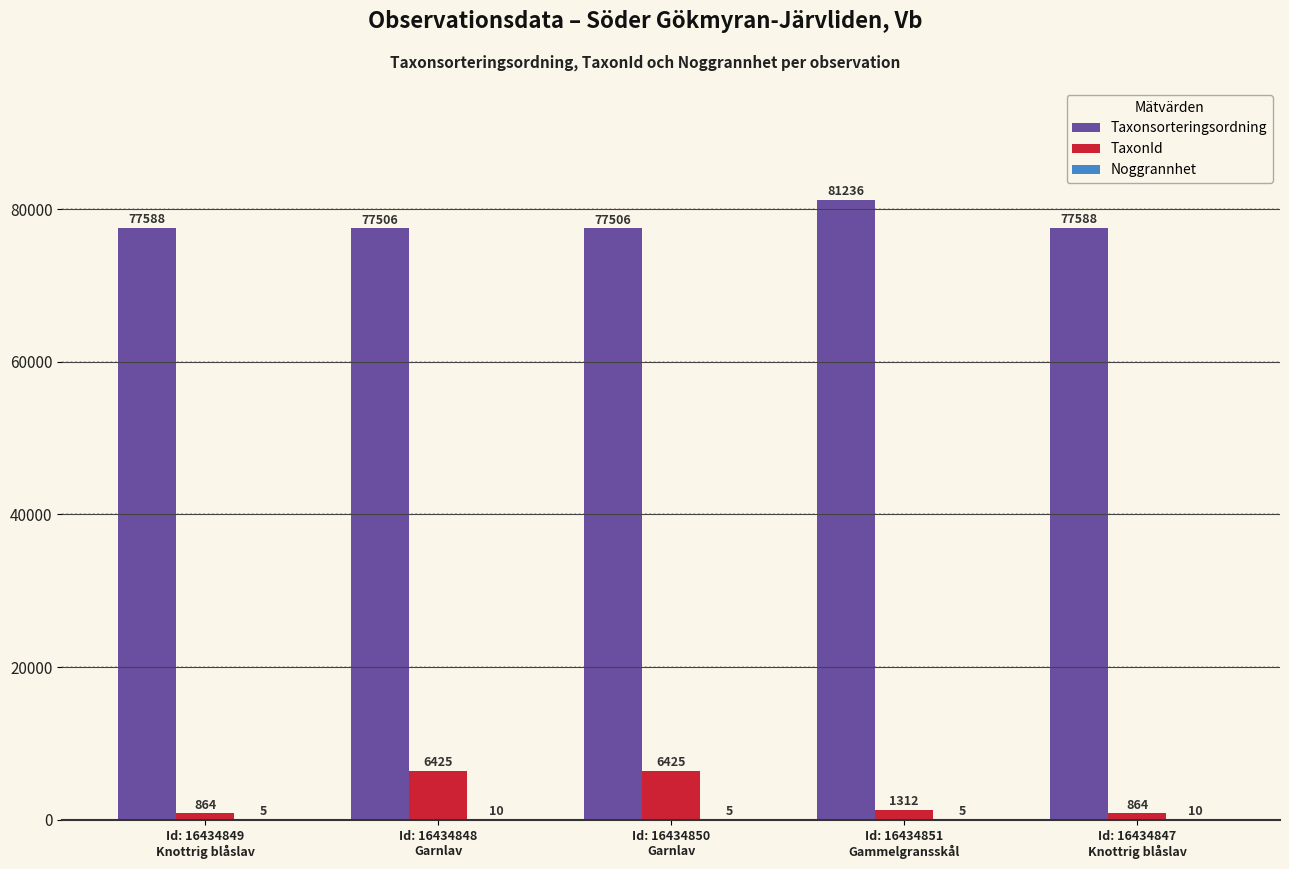

What is the highest value of the Taxonsorteringsordning series?

81236